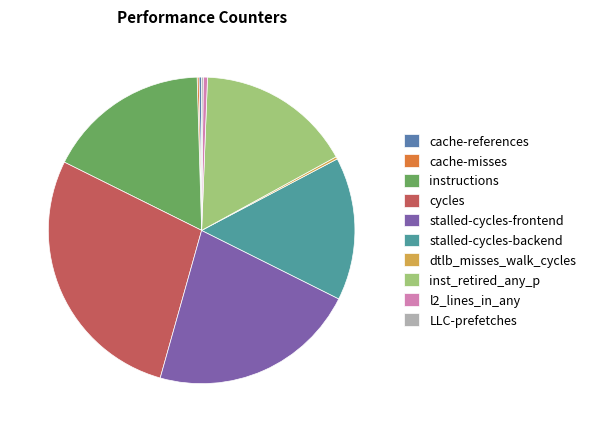

To the nearest percent, what is the average slice percentage?

10%